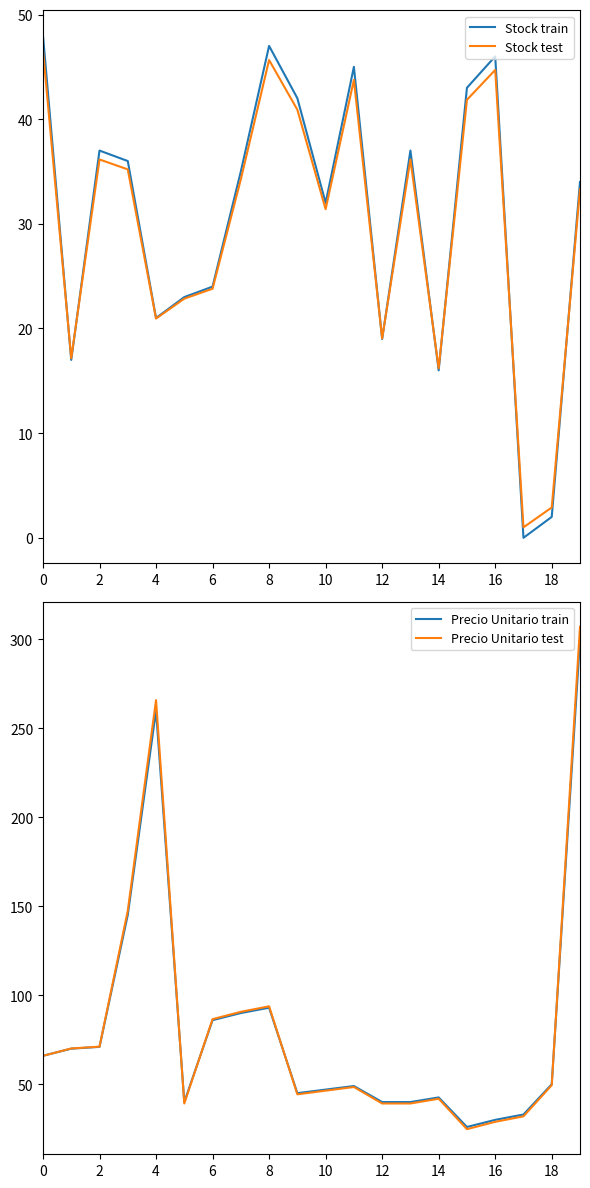

At 12, list the series in order from largest to smallest.

Precio Unitario test, Precio Unitario train, Stock train, Stock test